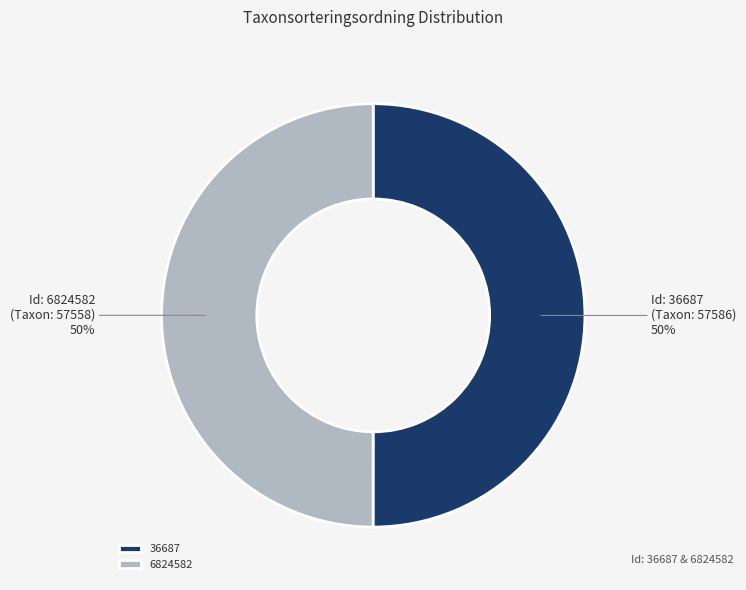

The 6824582 slice represents 45% of the pie. True or false?

False